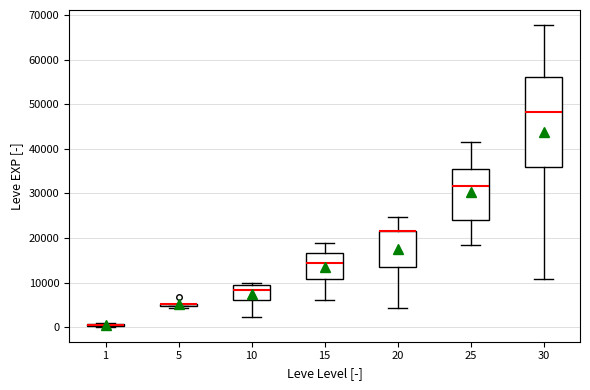

Comparing the boxes themselves (not the whiskers), which one is the tallest?

30